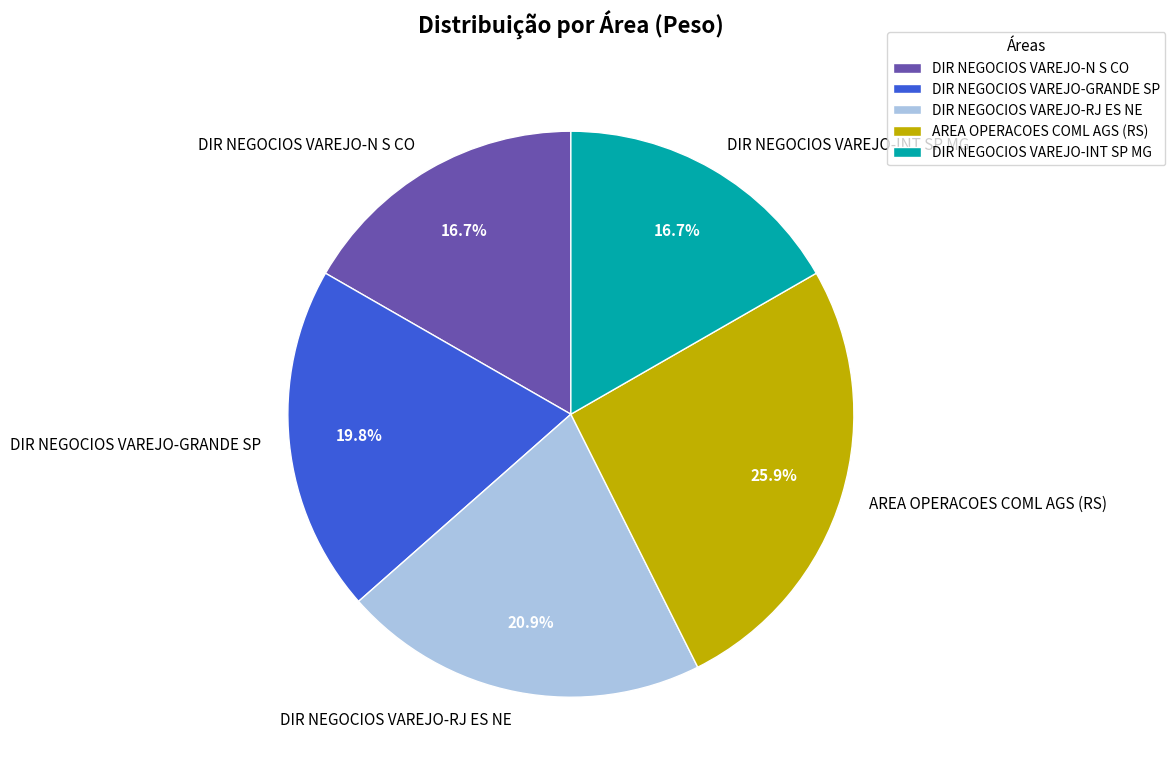

To the nearest percent, what portion does DIR NEGOCIOS VAREJO-INT SP MG represent?

17%